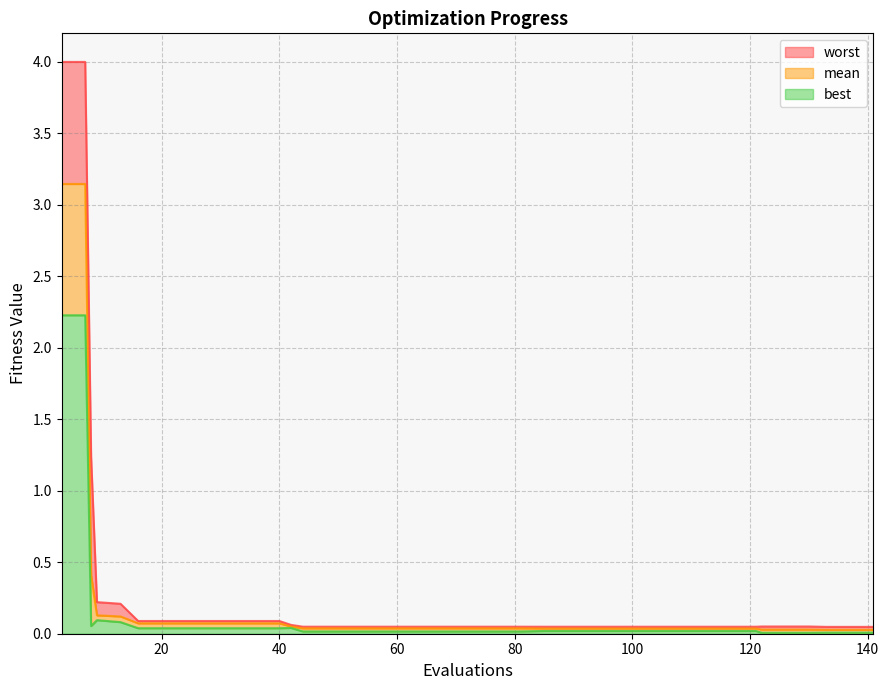

Reading left to right, list all the values displayed in this chart.

mean: 3.1	3.1	0.4	0.1	0.1	0.1	0.1	0.1	0.1	0.1	0.1	0.1	0.1	0.0	0.0	0.0	0.0	0.0	0.0	0.0	0.0	0.0	0.0	0.0	0.0	0.0	0.0	0.0	0.0	0.0	0.0	0.0	0.0	0.0	0.0	0.0	0.0	0.0	0.0	0.0
best: 2.2	2.2	0.1	0.1	0.1	0.0	0.0	0.0	0.0	0.0	0.0	0.0	0.0	0.0	0.0	0.0	0.0	0.0	0.0	0.0	0.0	0.0	0.0	0.0	0.0	0.0	0.0	0.0	0.0	0.0	0.0	0.0	0.0	0.0	0.0	0.0	0.0	0.0	0.0	0.0
worst: 4.0	4.0	1.2	0.2	0.2	0.1	0.1	0.1	0.1	0.1	0.1	0.1	0.1	0.0	0.0	0.0	0.0	0.0	0.0	0.0	0.0	0.0	0.0	0.0	0.0	0.0	0.0	0.0	0.0	0.0	0.0	0.0	0.0	0.0	0.1	0.1	0.1	0.0	0.0	0.0